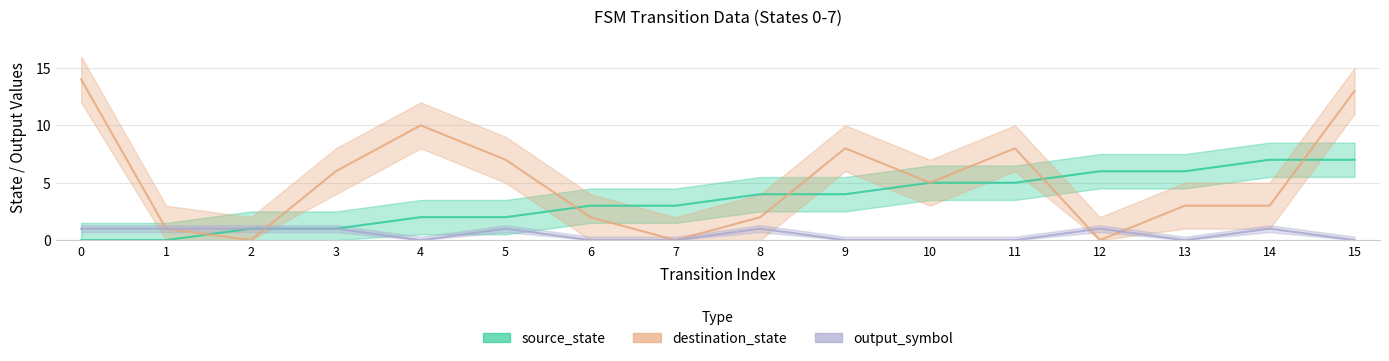

At which category does destination_state reach its first local valley?

2